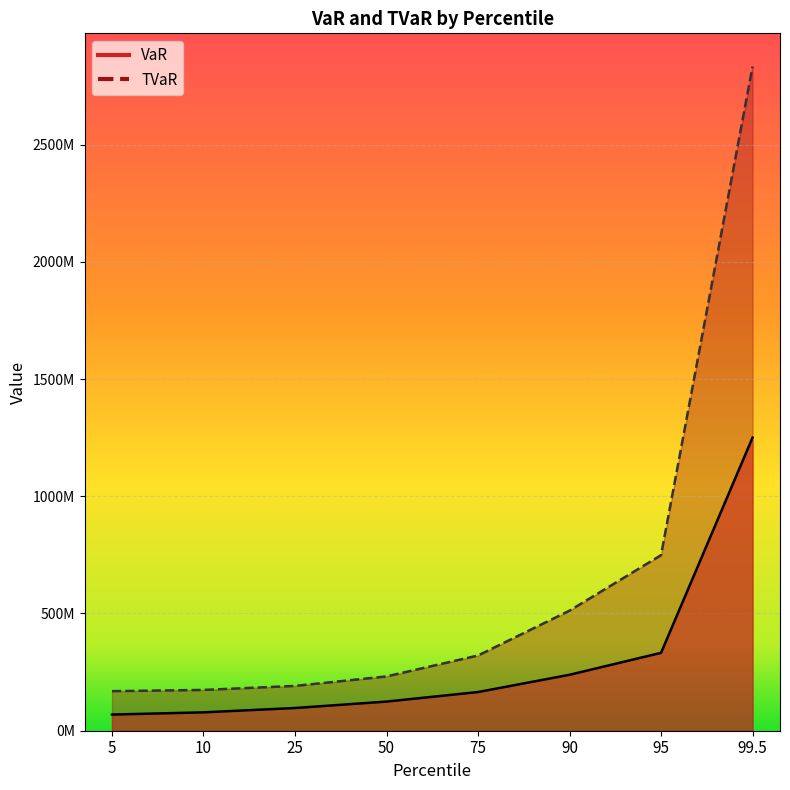

True or false: VaR has more than 0 points higher than both neighbors.

False